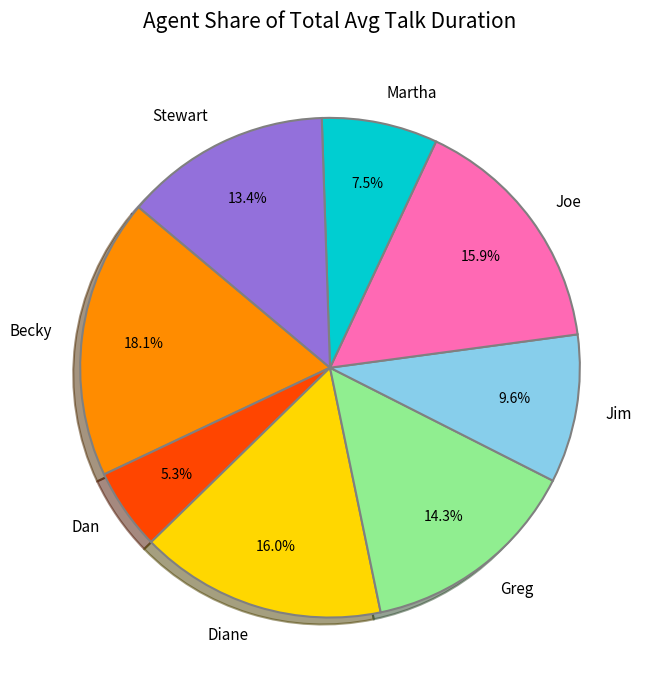

To the nearest percent, what is the average slice percentage?

12%